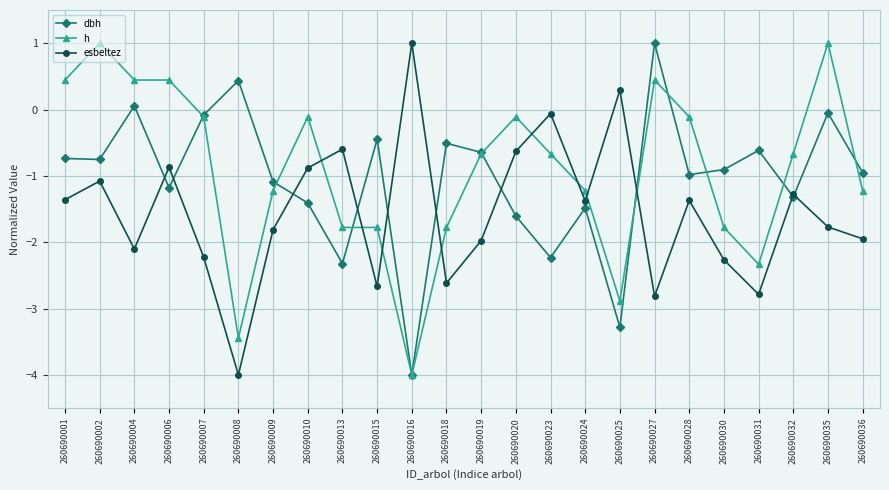

What is the maximum value for esbeltez?

1.0